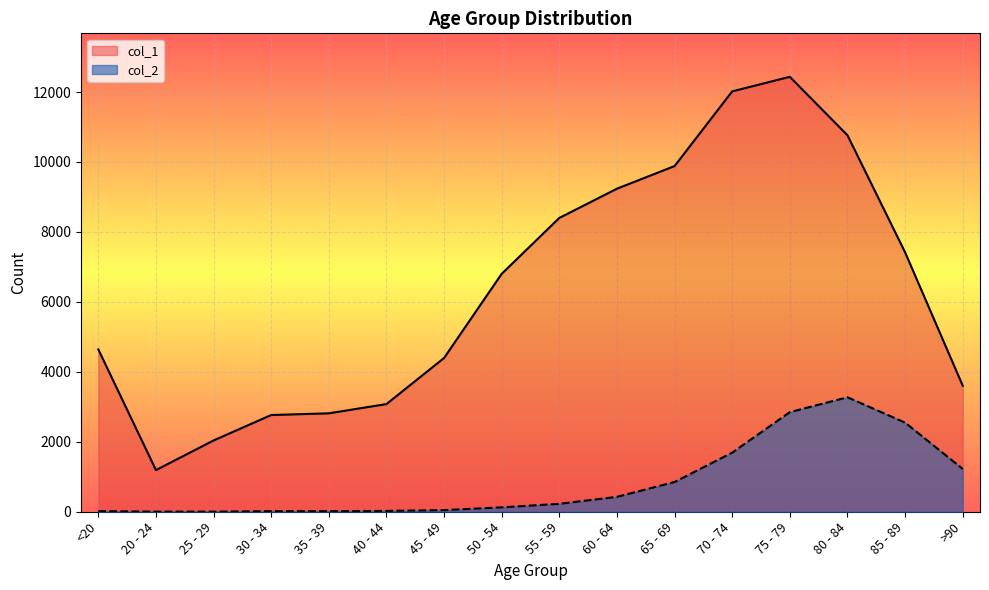

At which category is the sum across all series the highest?

75 - 79